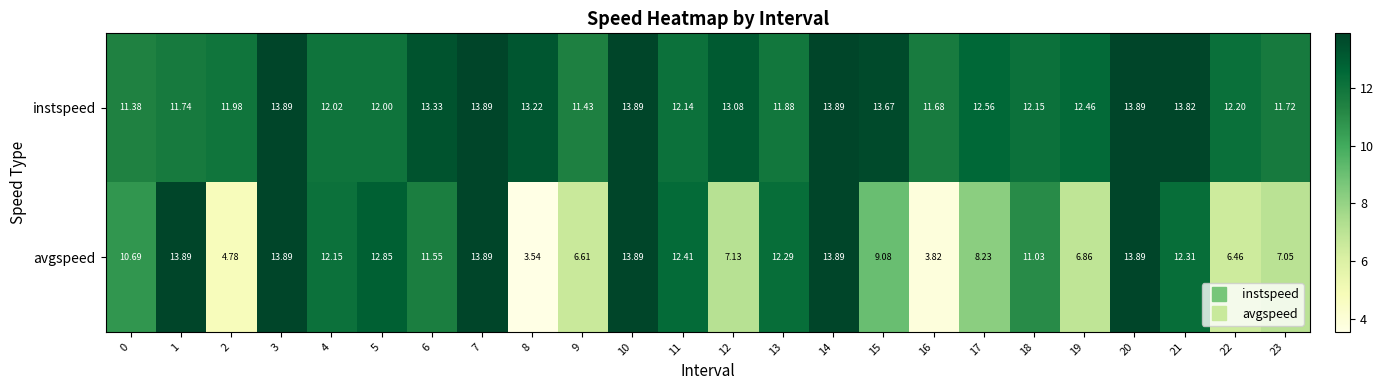

Which series changed the most between 13 and 22?

avgspeed